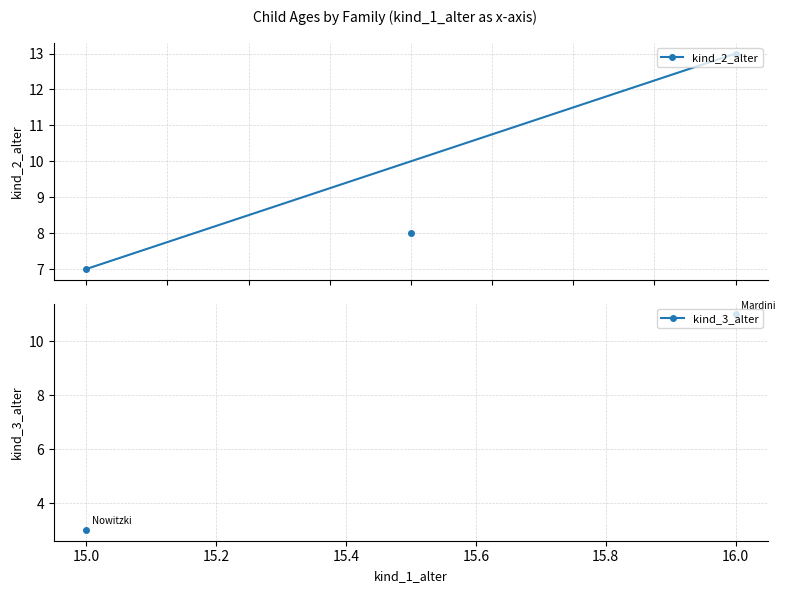

Rank the series by their maximum value, from lowest to highest.

kind_3_alter, kind_2_alter